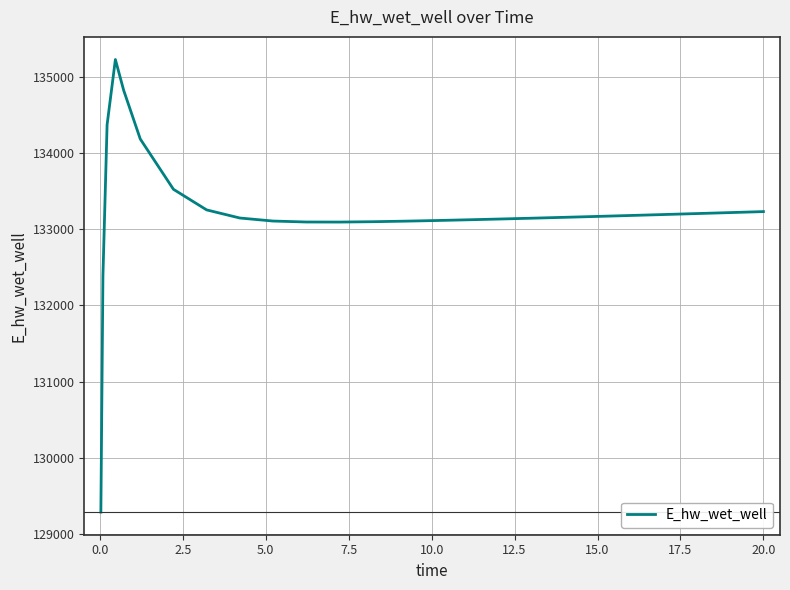

What is the smallest value displayed?

129292.0